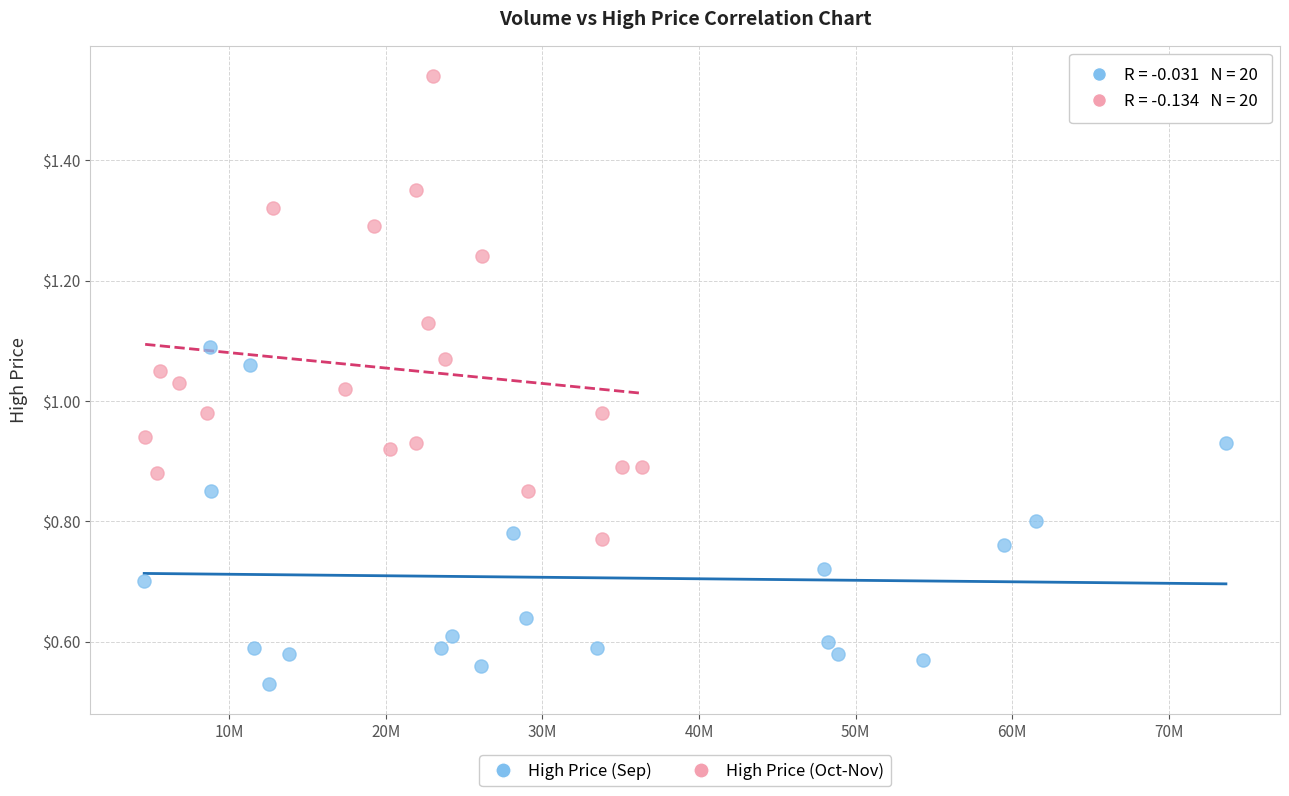

Which series contains the highest Y value?

High Price (Oct-Nov)